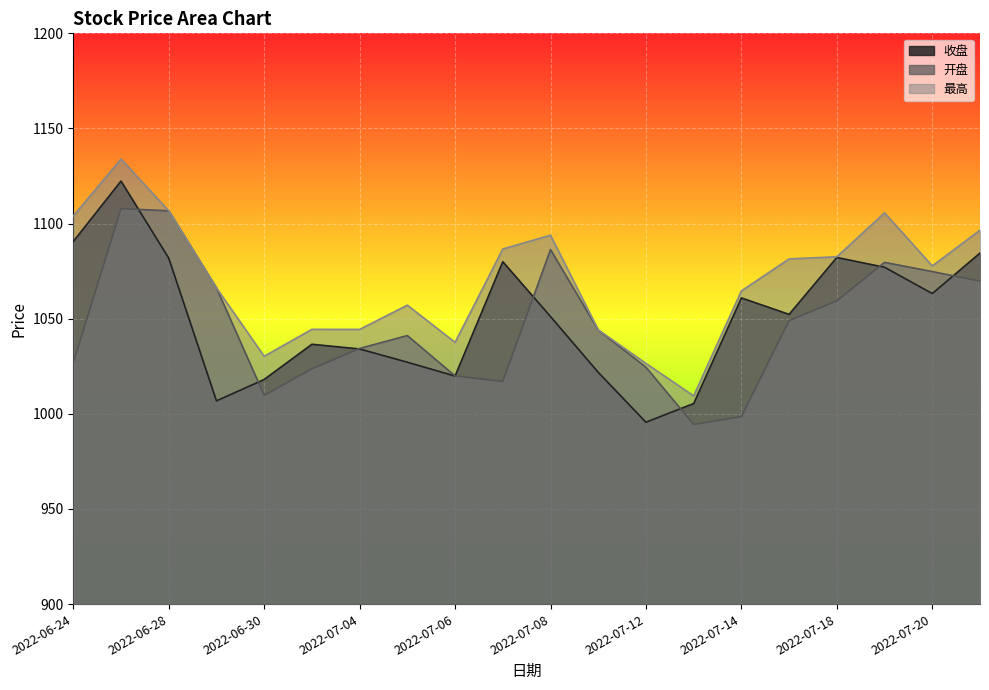

The value of 开盘 at 2022-07-20 is 507.3. True or false?

False